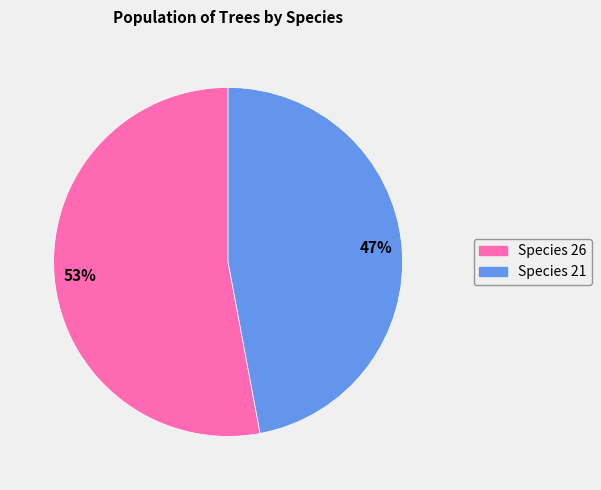

Is there any slice that represents more than half of the pie?

Yes